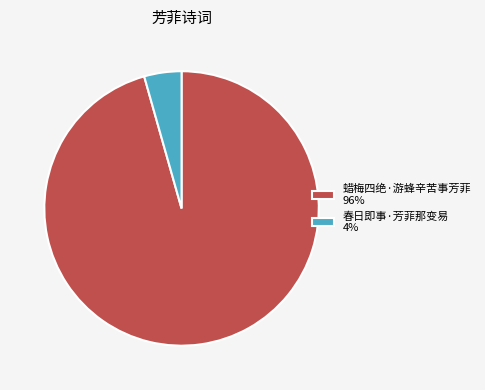

The 春日即事·芳菲那变易 4% slice represents 4% of the pie. True or false?

True